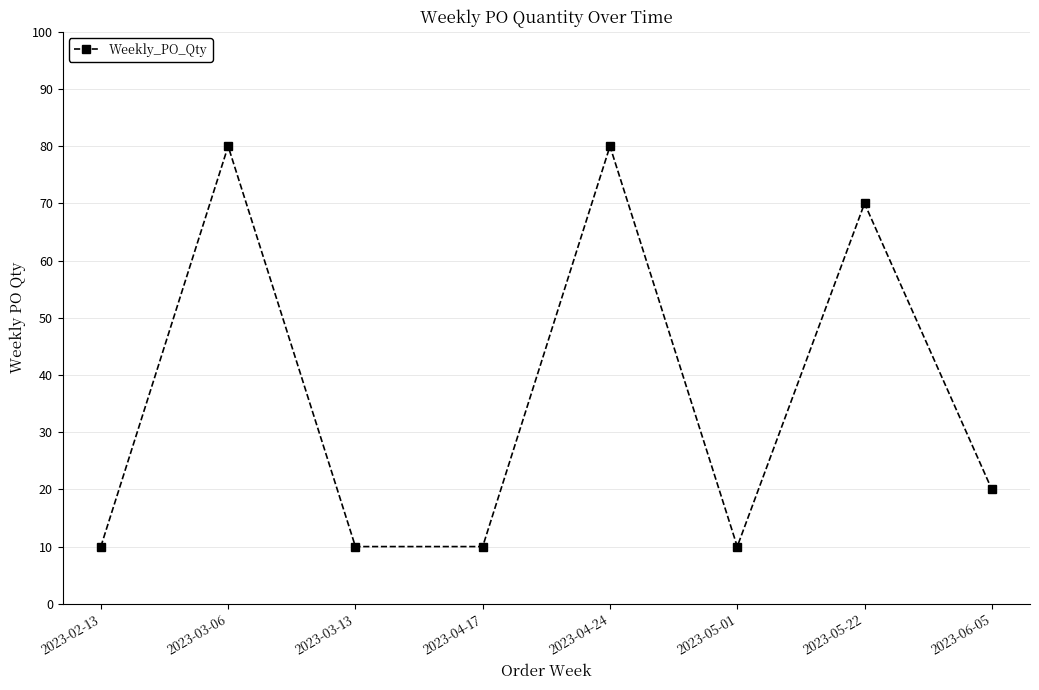

What is the ratio of the value at 2023-05-22 to the value at 2023-04-24?

0.9